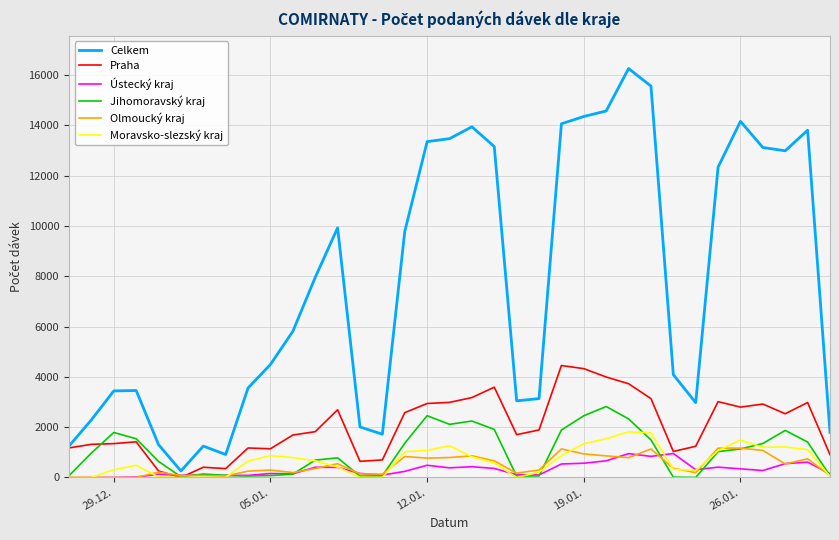

Which series has the widest spread of values?

Celkem